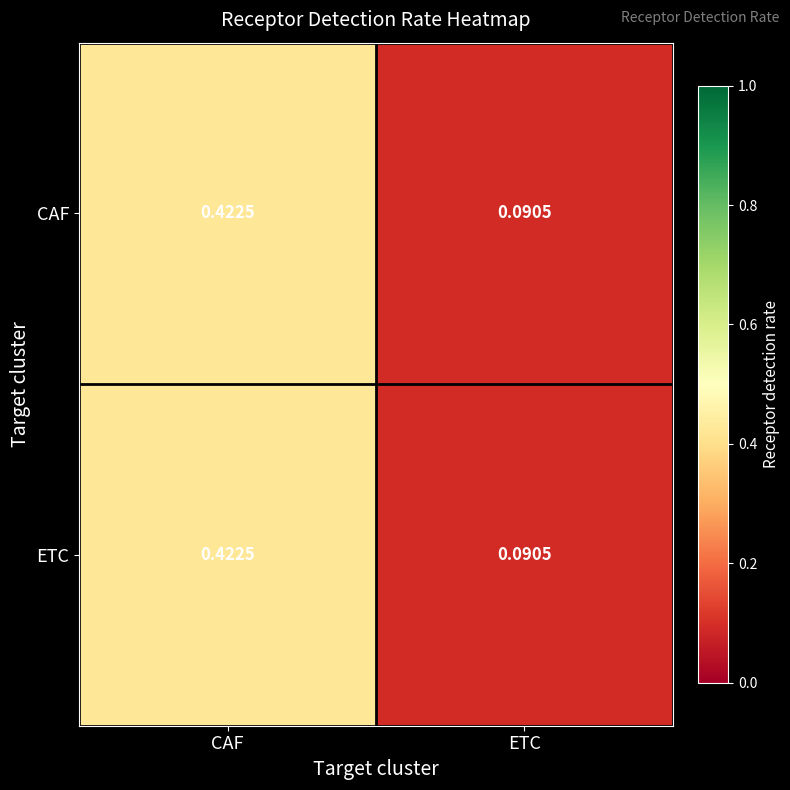

Which category has the lowest value in the ETC series?

ETC